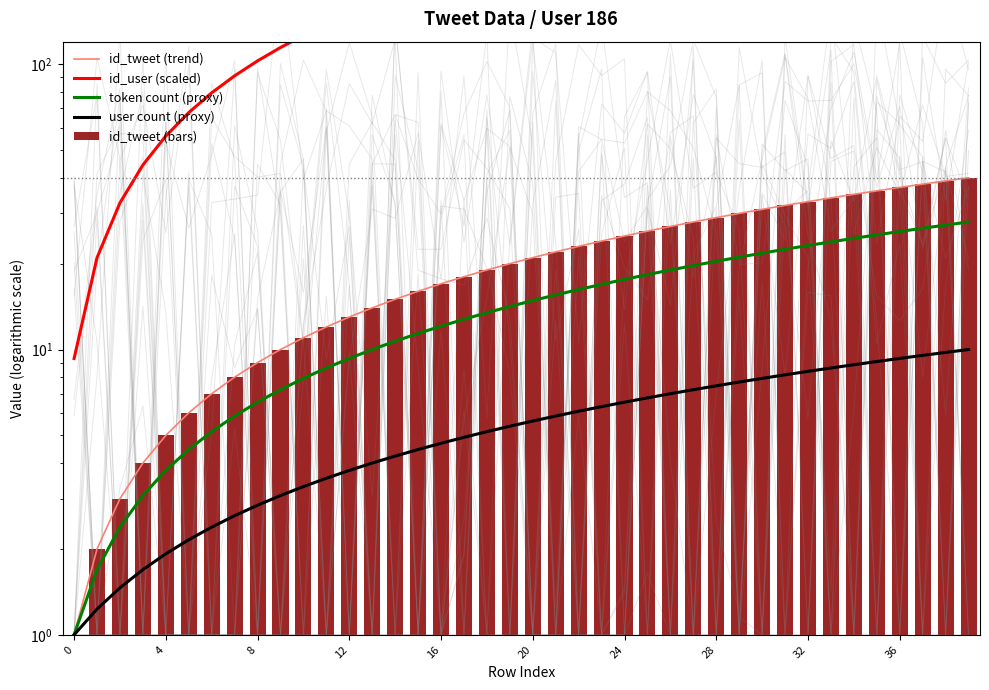

The value of id_tweet (bars) at 12 is 13.0. True or false?

True